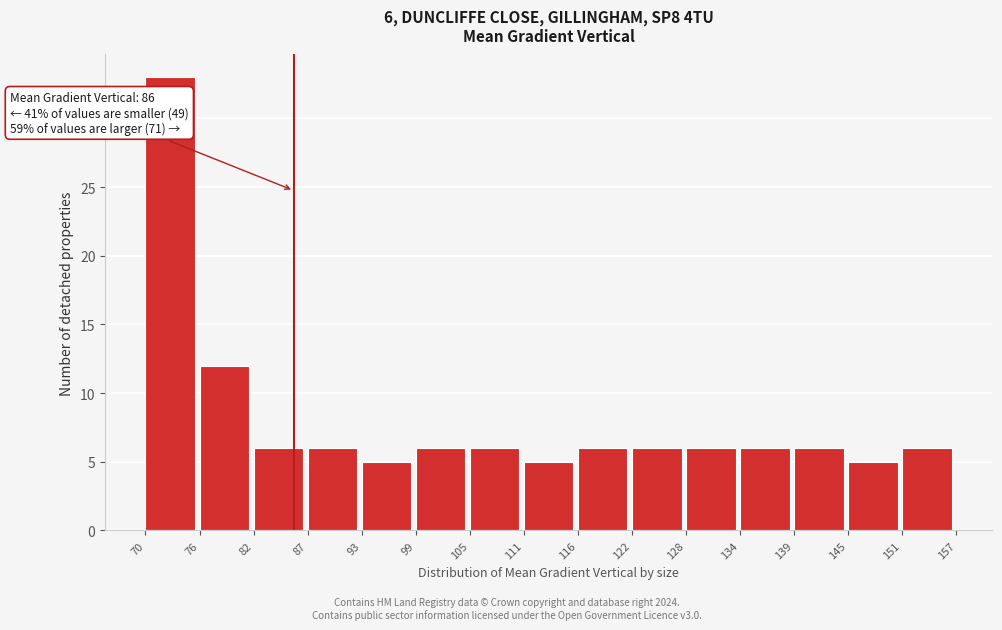

Which range on the x-axis has the tallest bar?

70 to 76